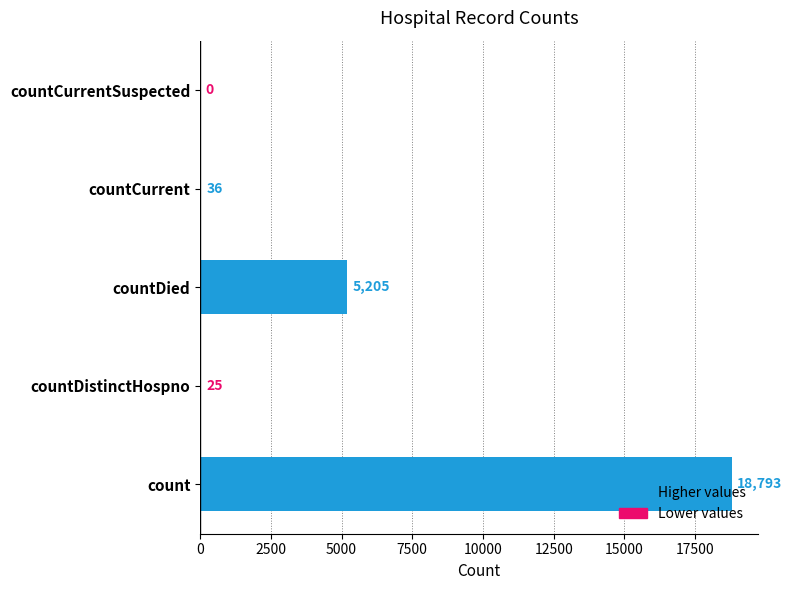

What is the change in value from count to countCurrent?

-18757